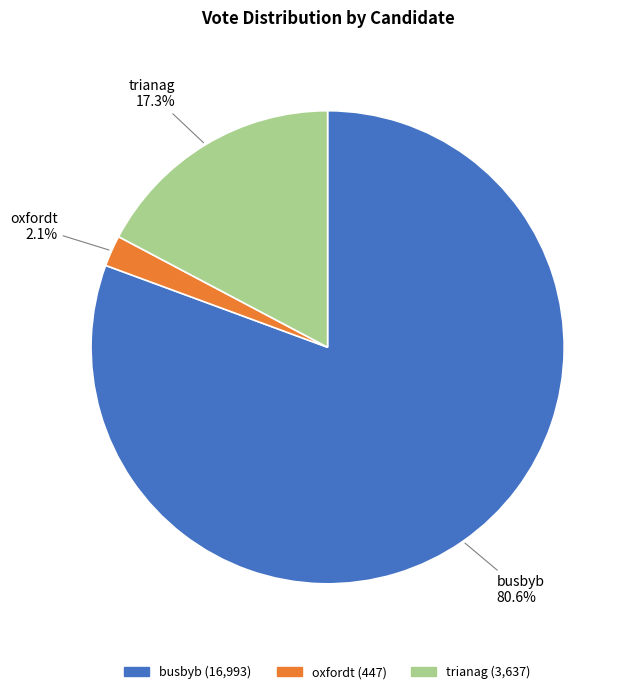

True or false: busbyb accounts for 92% of the total.

False